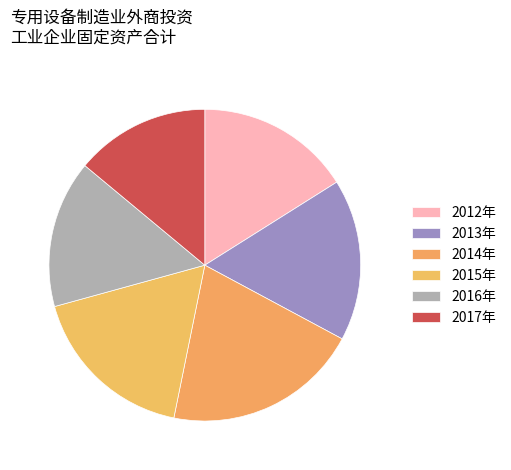

To the nearest percent, what is the difference between the 2012年 and 2017年 slice percentages?

2%